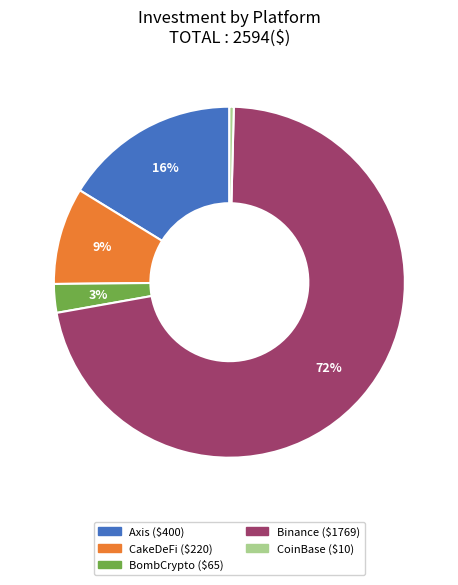

How many slices are in this pie chart?

5